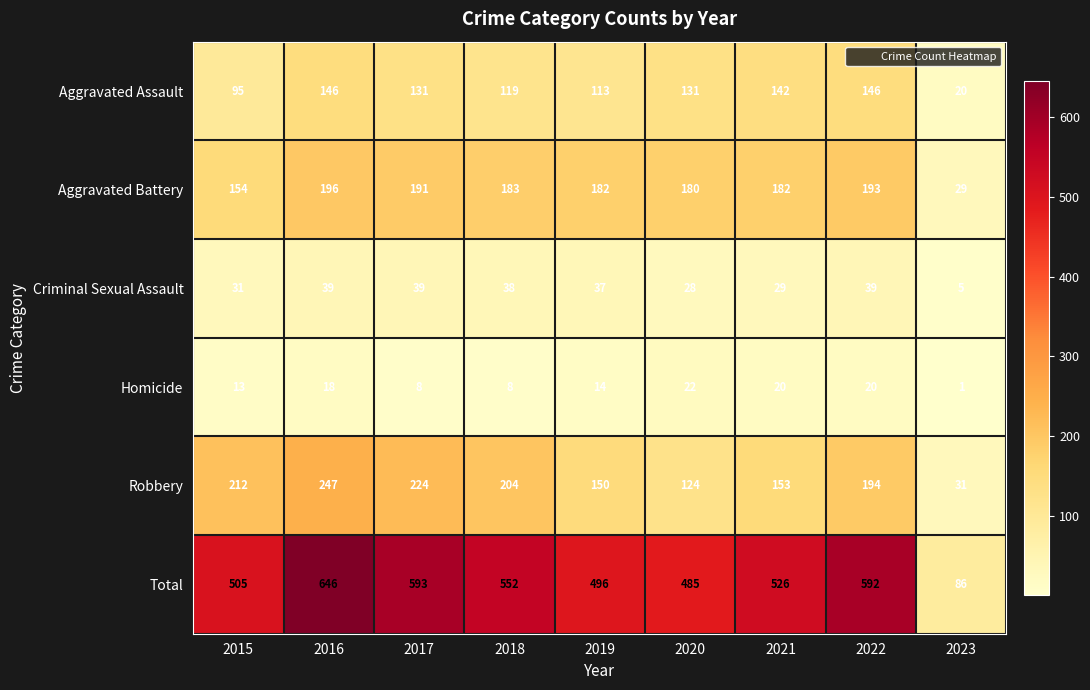

At 2018, list the series in order from largest to smallest.

Total, Robbery, Aggravated Battery, Aggravated Assault, Criminal Sexual Assault, Homicide